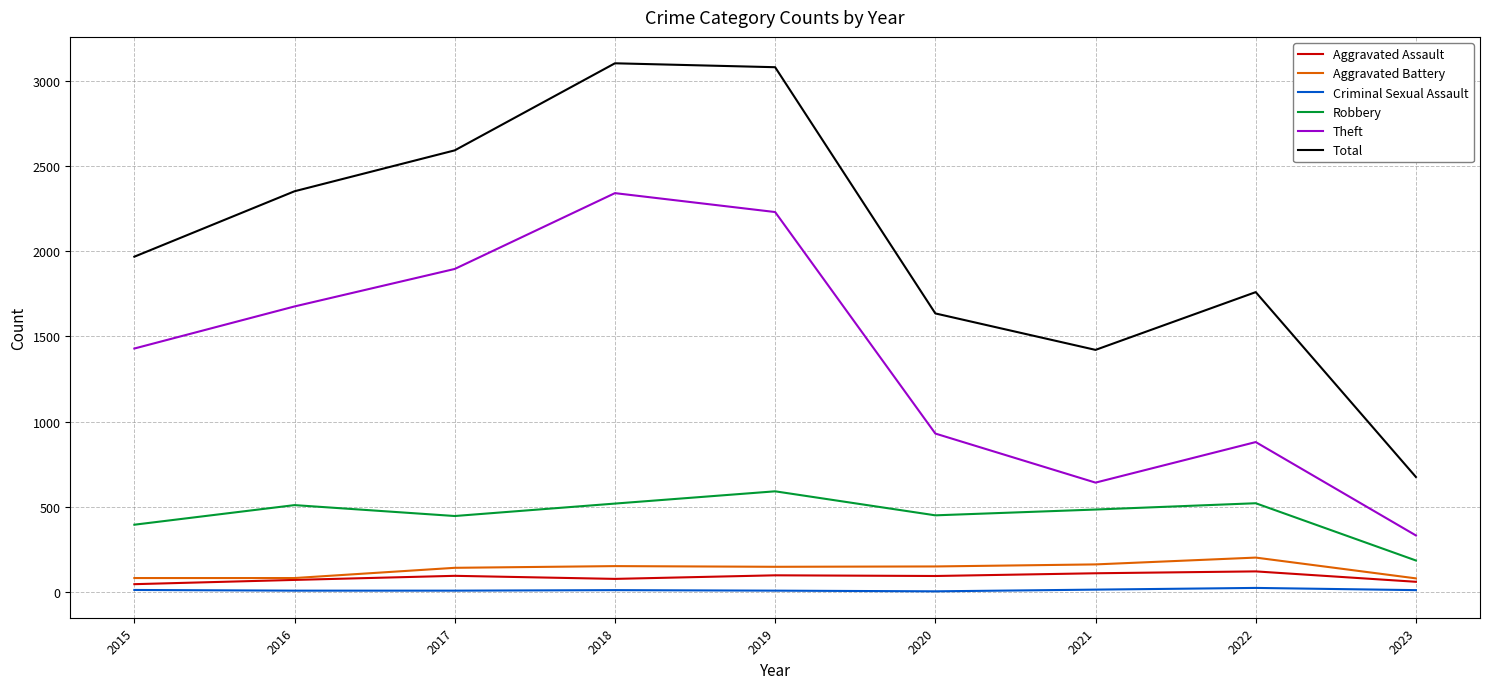

Is the value of Robbery at 2016 greater than the value of Aggravated Assault at 2023?

Yes